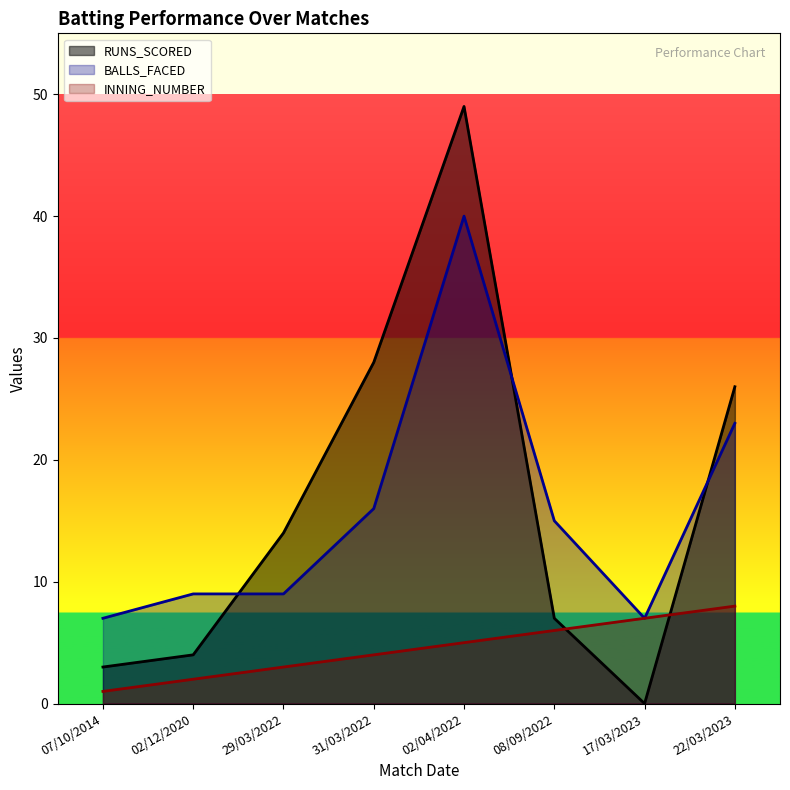

What are all the series names shown in the legend?

RUNS_SCORED, BALLS_FACED, INNING_NUMBER